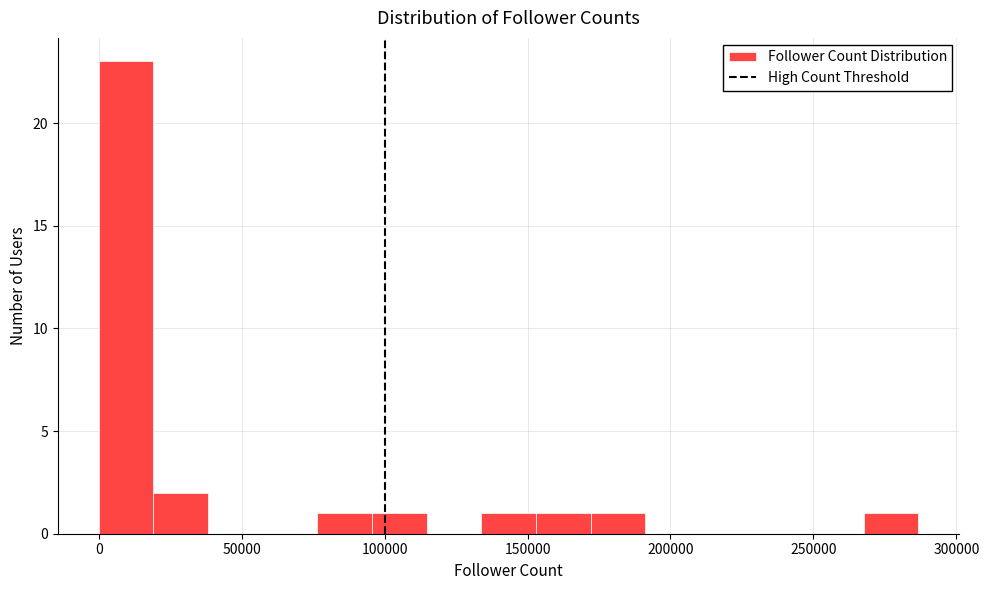

Around what value on the x-axis is the tallest bar? Give the approximate position of its centre, as read against the axis.

10000